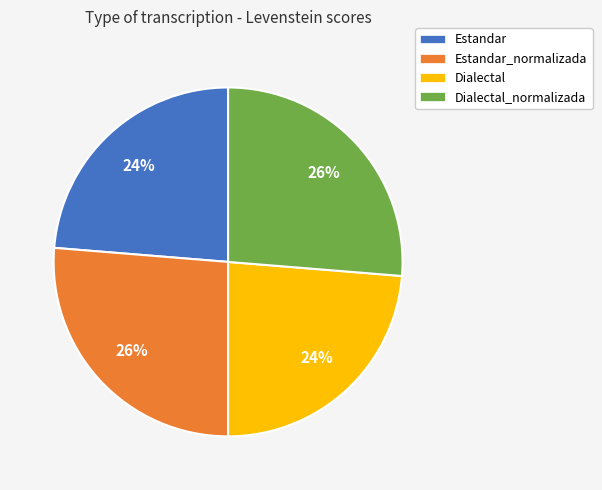

Is it true that Estandar is 24% of the pie?

True